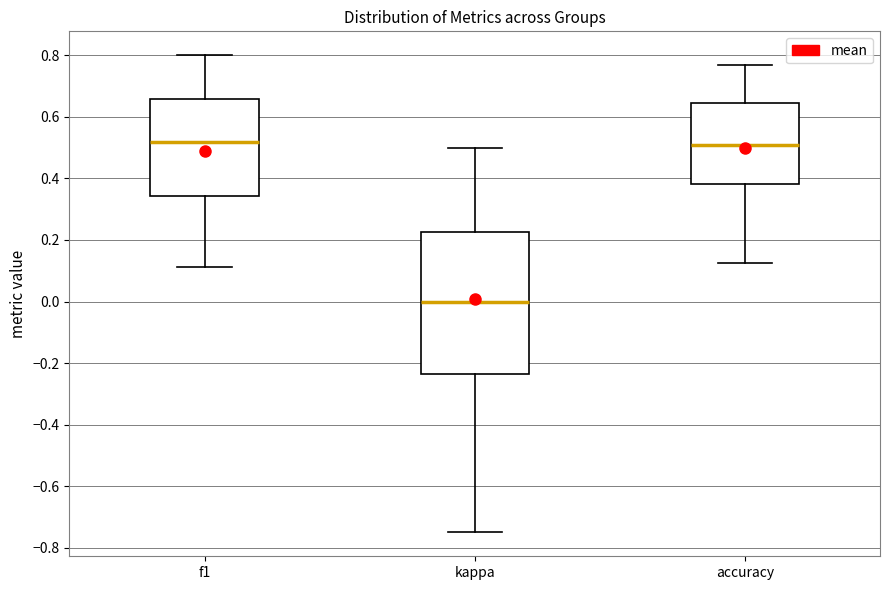

Where is the lower edge of the box for f1 on the y-axis? The values are not printed on the chart, so give them approximately, as read against the axis.

0.34